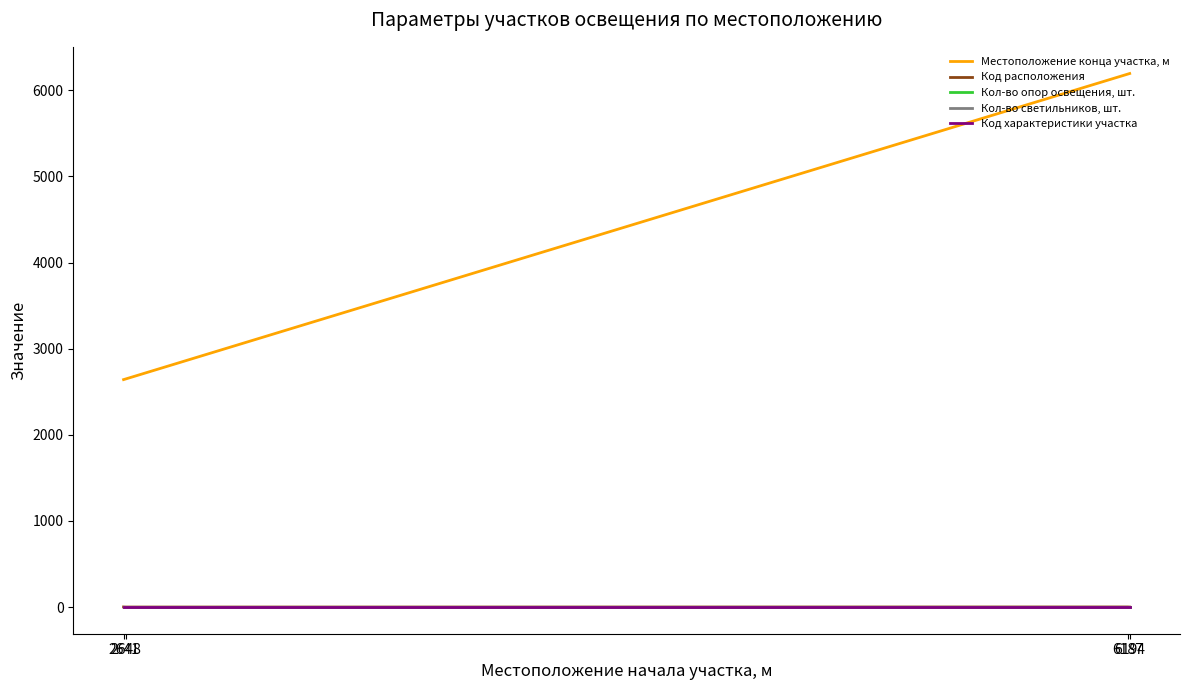

Does the chart display data point markers on the line(s)?

No